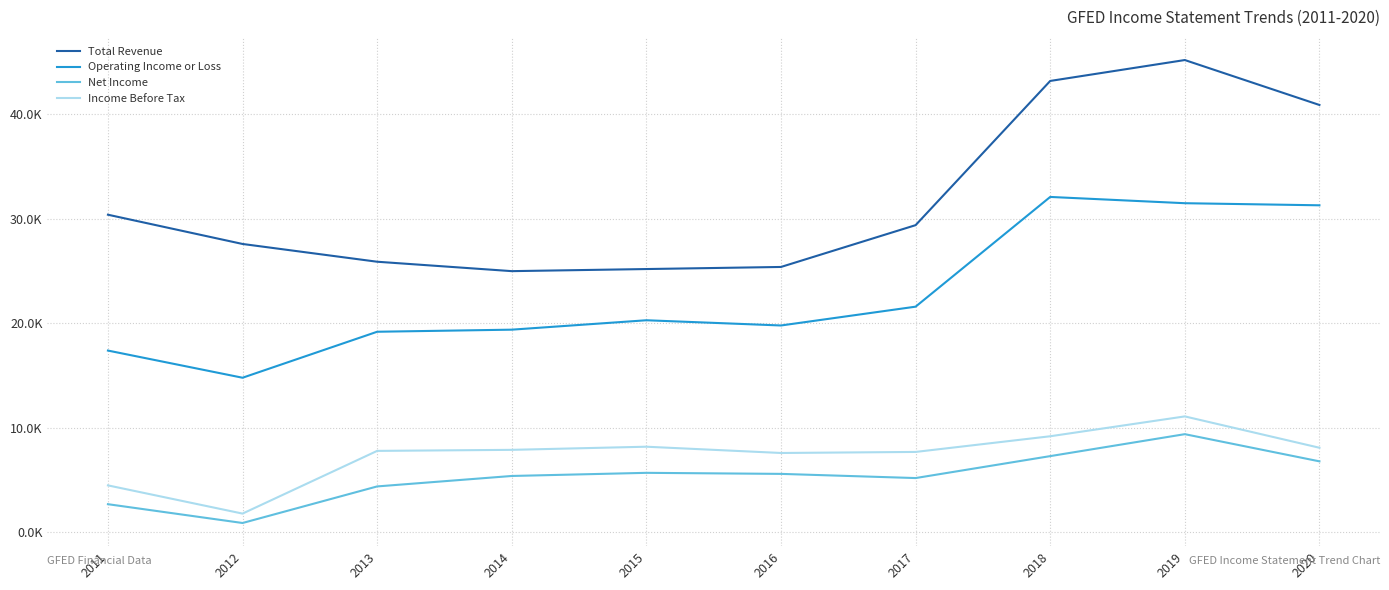

What is the sum of all Operating Income or Loss values?

227400